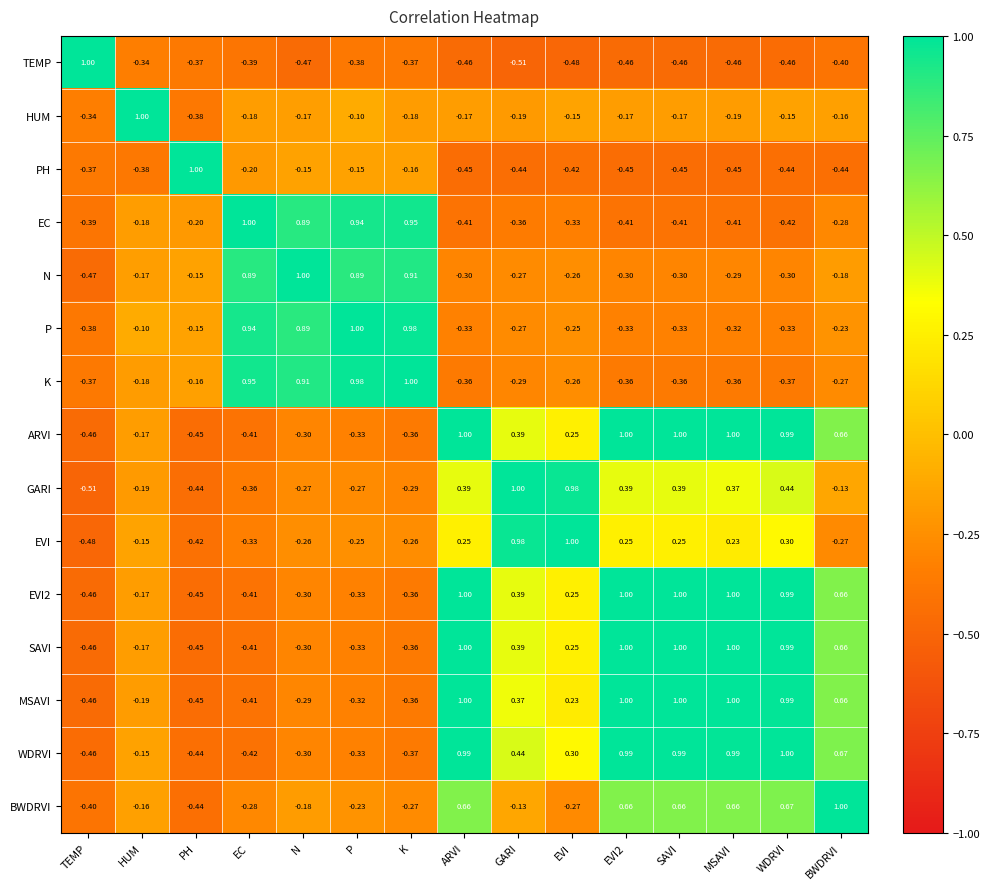

Which category has the highest value in the EVI series?

EVI